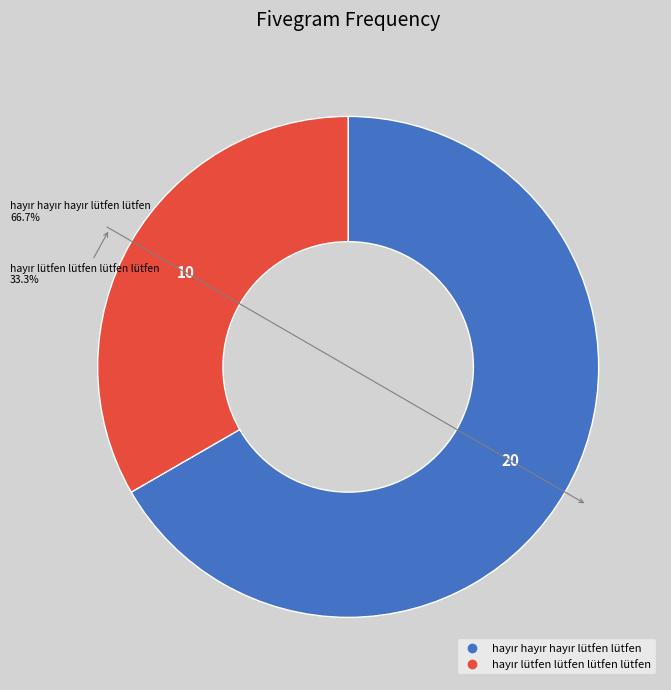

Which category accounts for the majority?

hayır hayır hayır lütfen lütfen